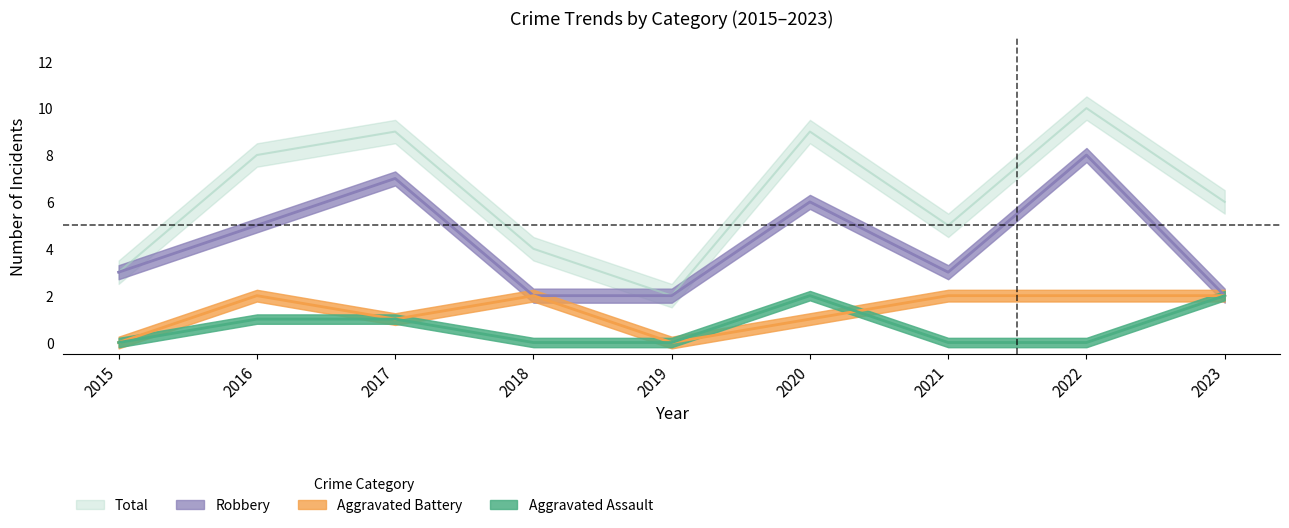

Rank the categories by Aggravated Assault value from highest to lowest.

2020, 2023, 2016, 2017, 2015, 2018, 2019, 2021, 2022